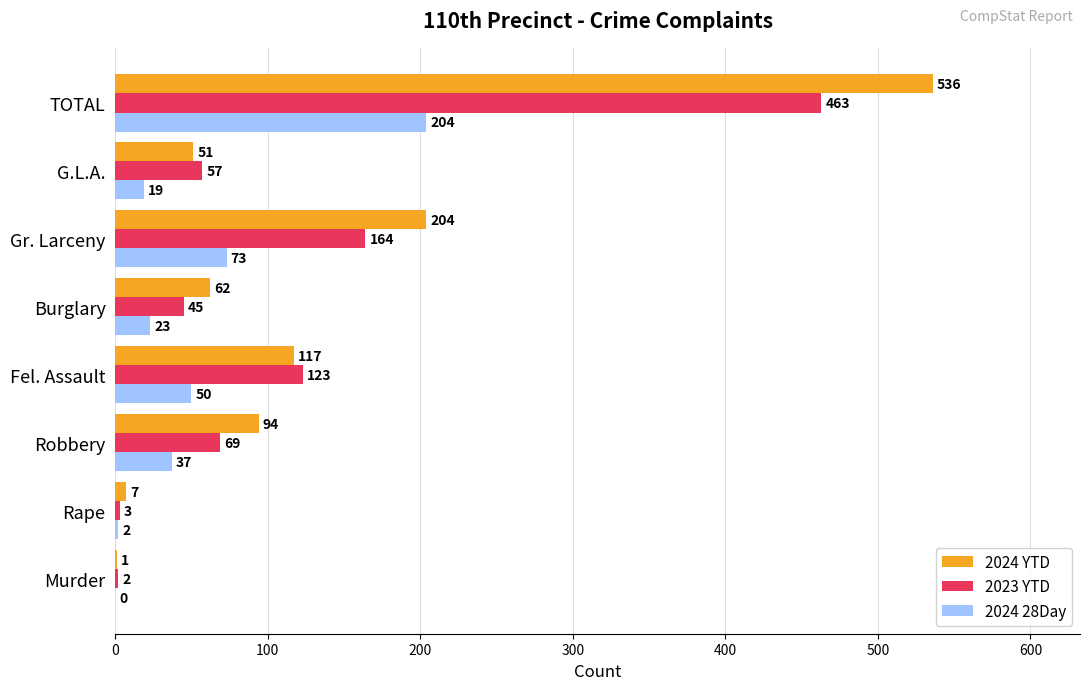

Between Robbery and Burglary, which series saw the biggest shift?

2024 YTD